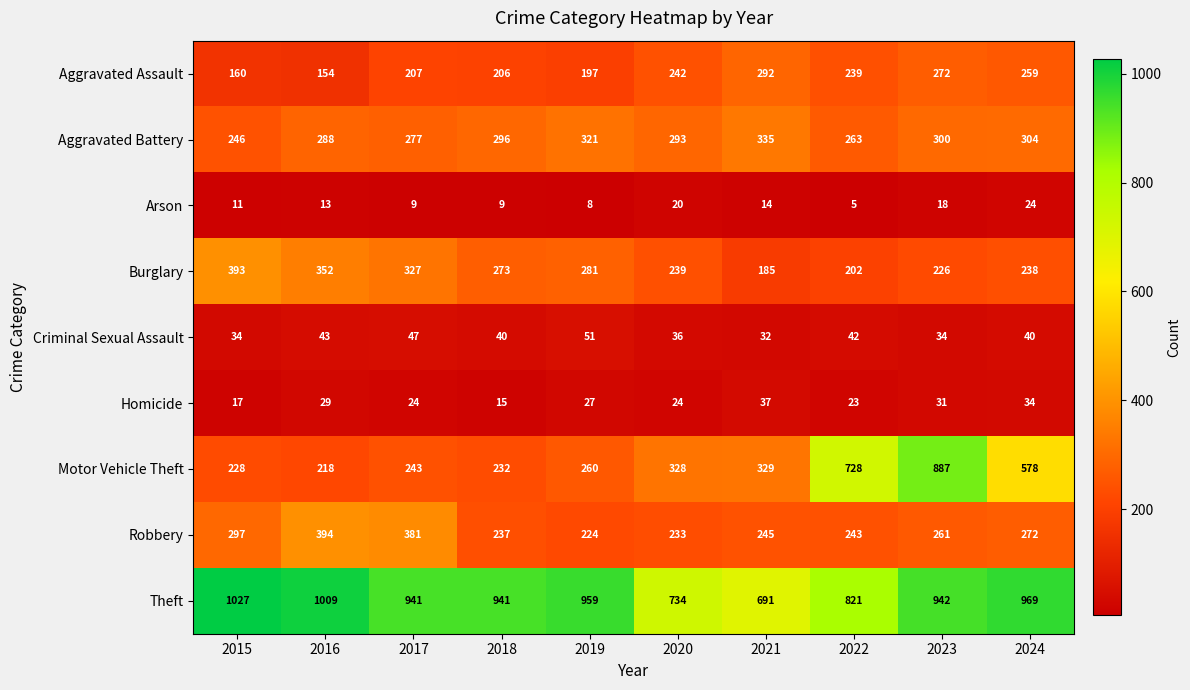

True or false: Motor Vehicle Theft has a value of 396 at 2019.

False